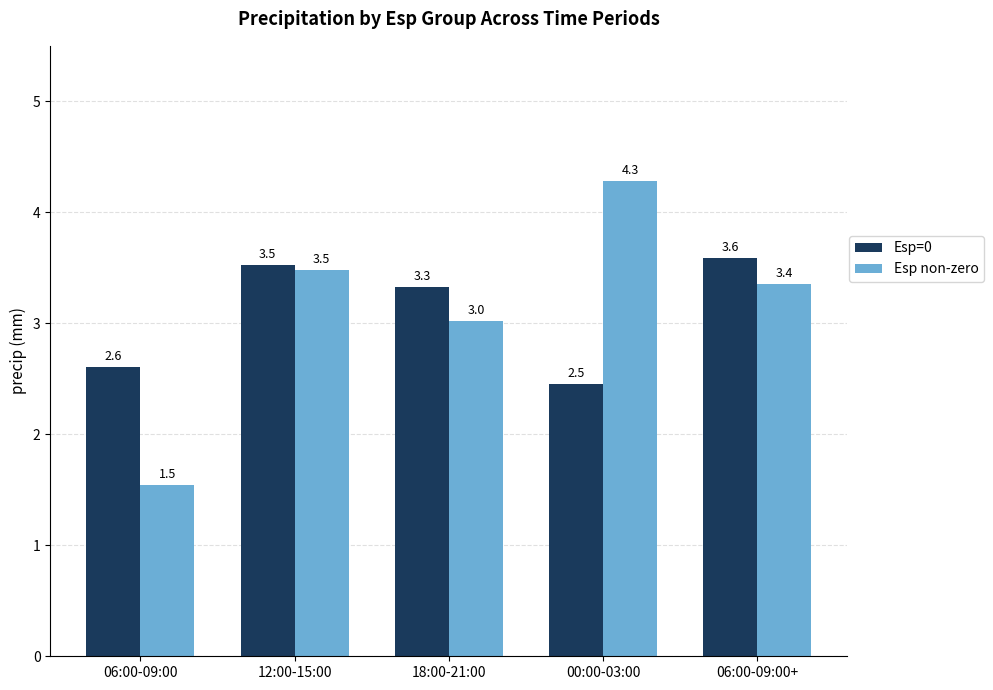

At 18:00-21:00, list the series in order from largest to smallest.

Esp=0, Esp non-zero